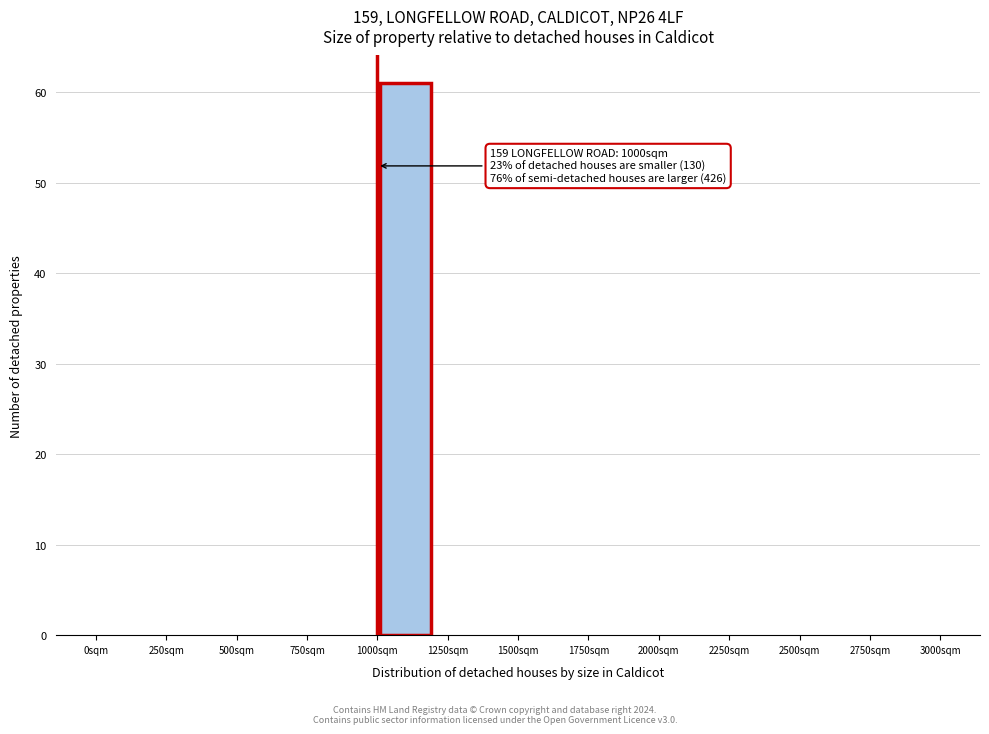

Which range on the x-axis has the tallest bar?

1000 to 1200